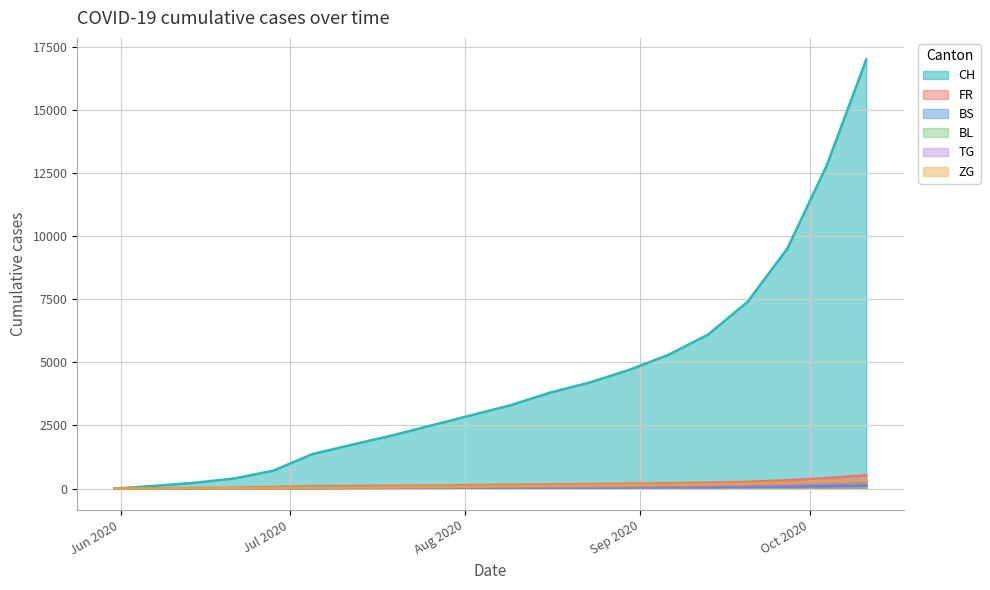

True or false: CH and BS intersect in this chart.

False